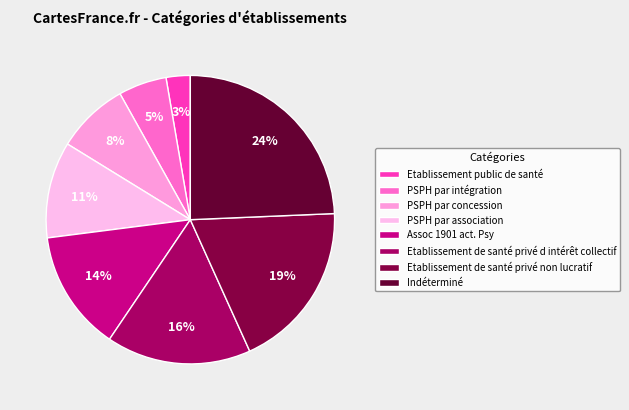

To the nearest percent, what percentage of the pie is Indéterminé?

24%